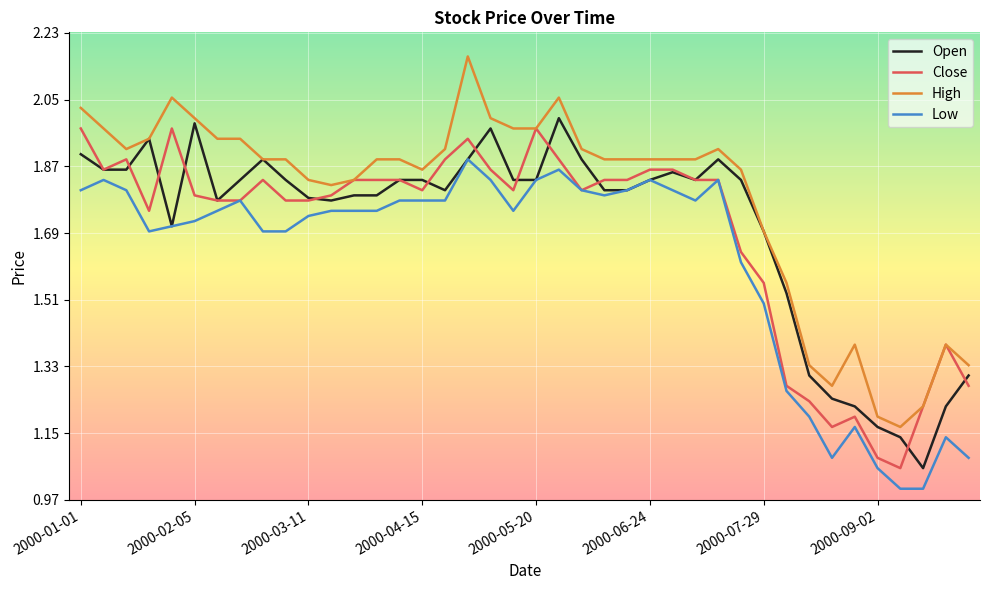

Which series has the widest spread of values?

High